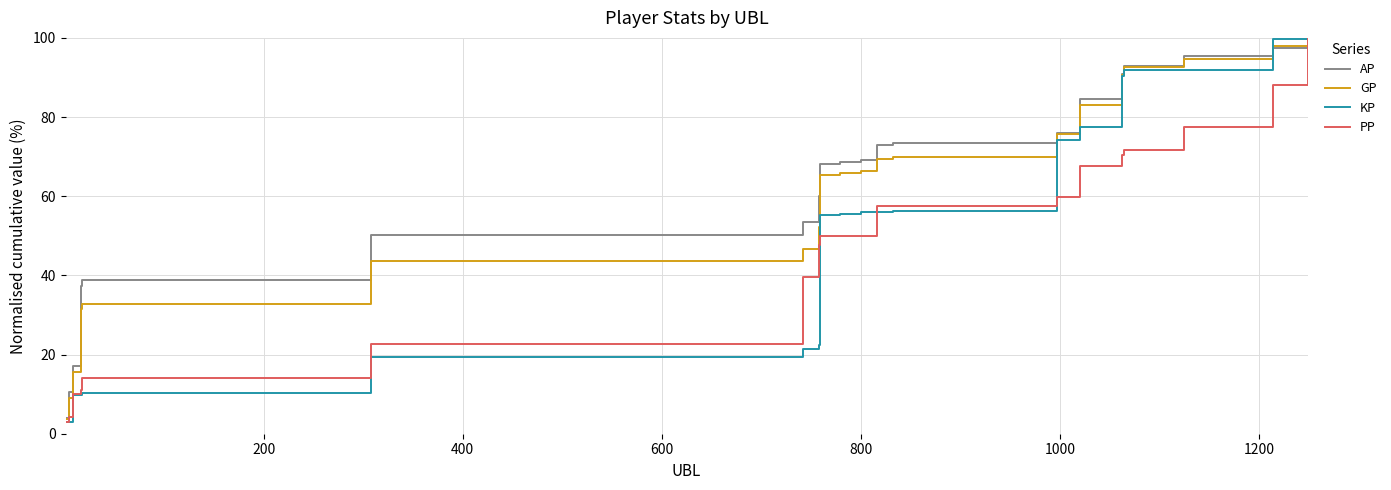

List the series in order of their overall mean, highest first.

AP, GP, KP, PP